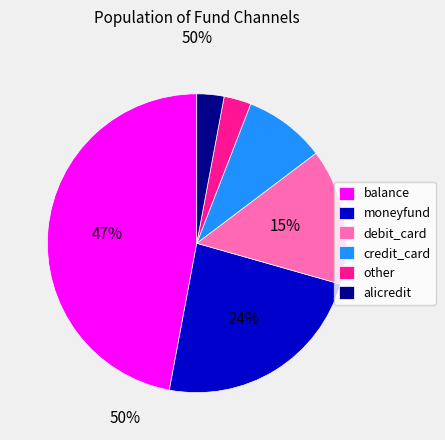

True or false: debit_card accounts for 1% of the total.

False